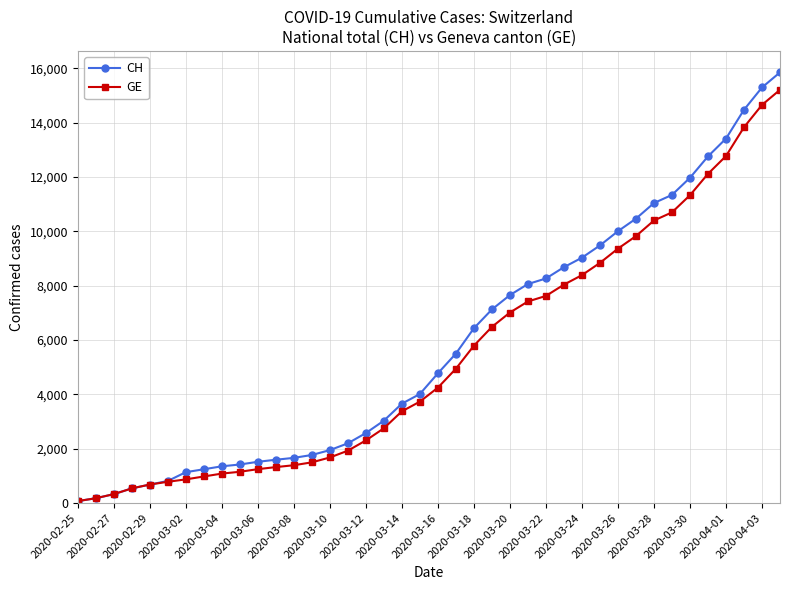

What is the highest value of the CH series?

15850